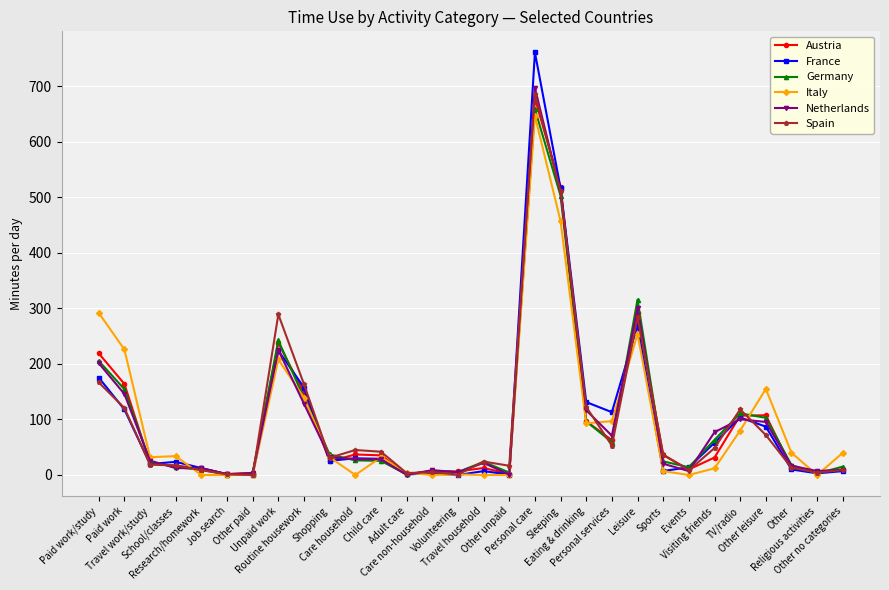

How many lines are shown in the chart?

6